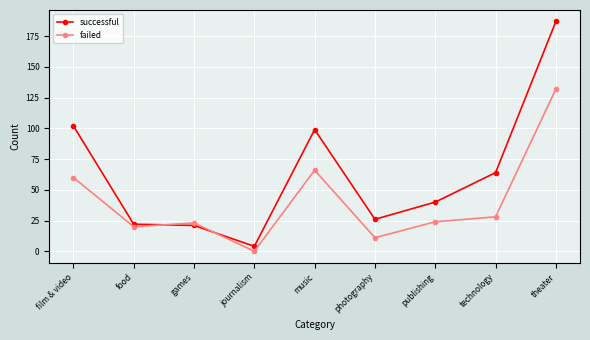

Which series has the largest range (max minus min)?

successful